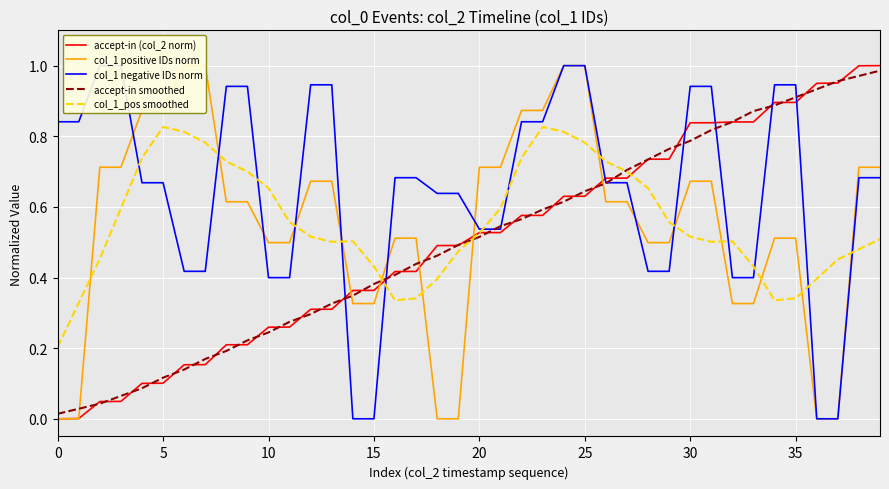

Which category has the highest value across all series?

39